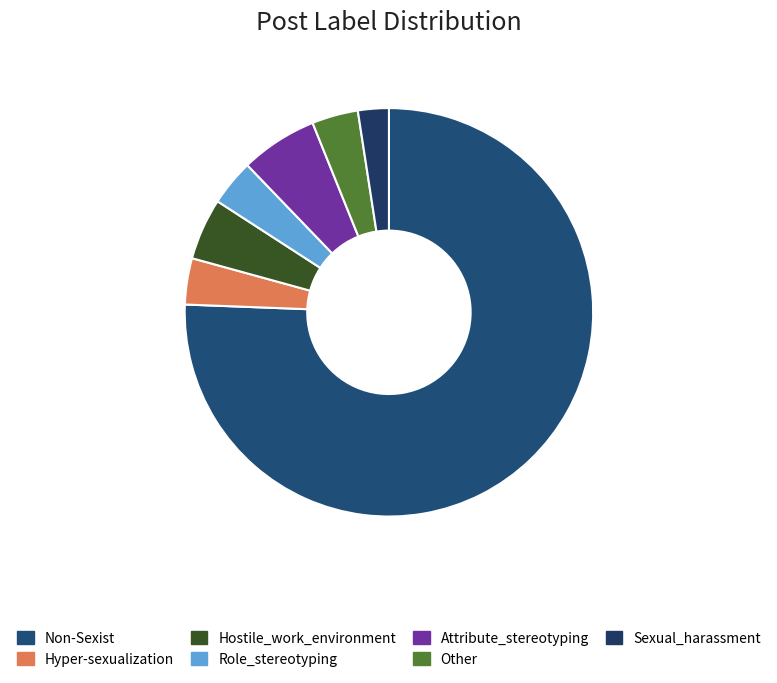

To the nearest percent, what portion does Hostile_work_environment represent?

5%